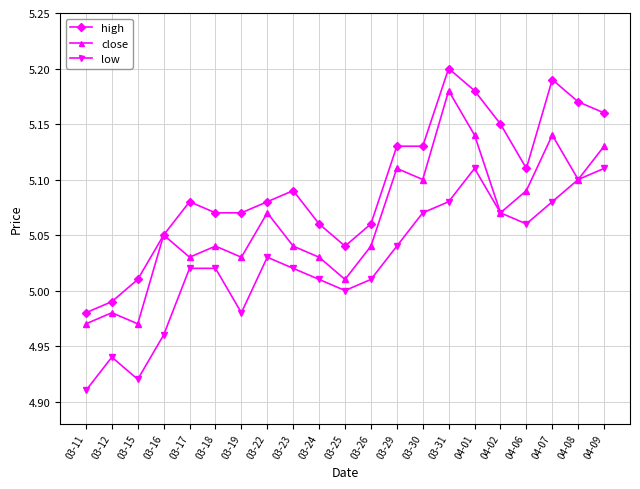

Which series has the largest total across all categories?

high